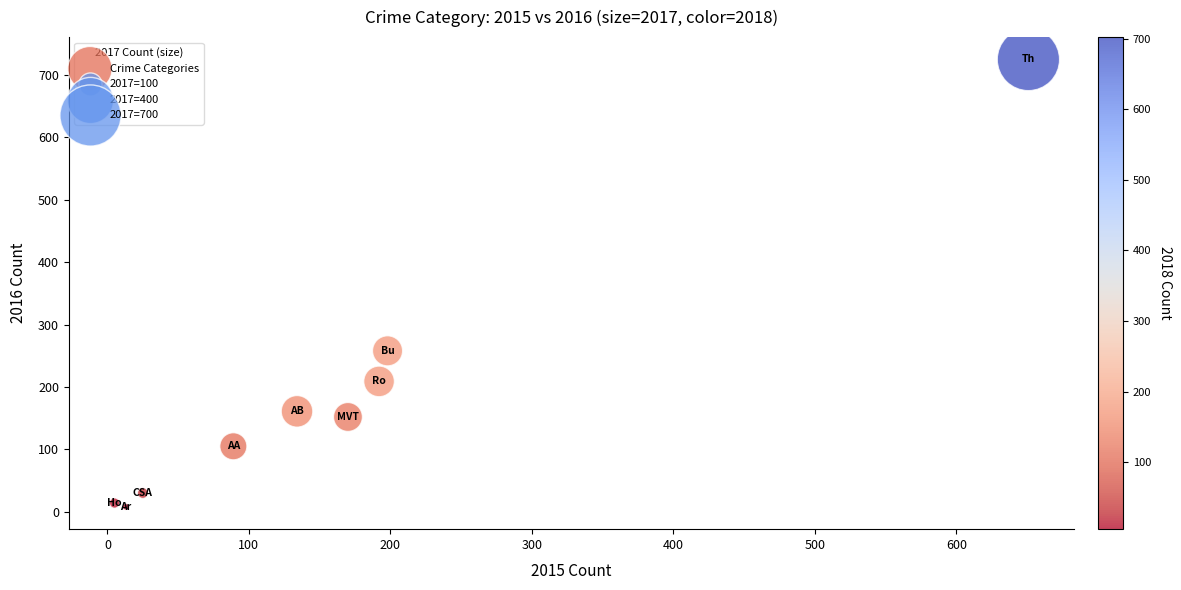

What is the average X value?

164